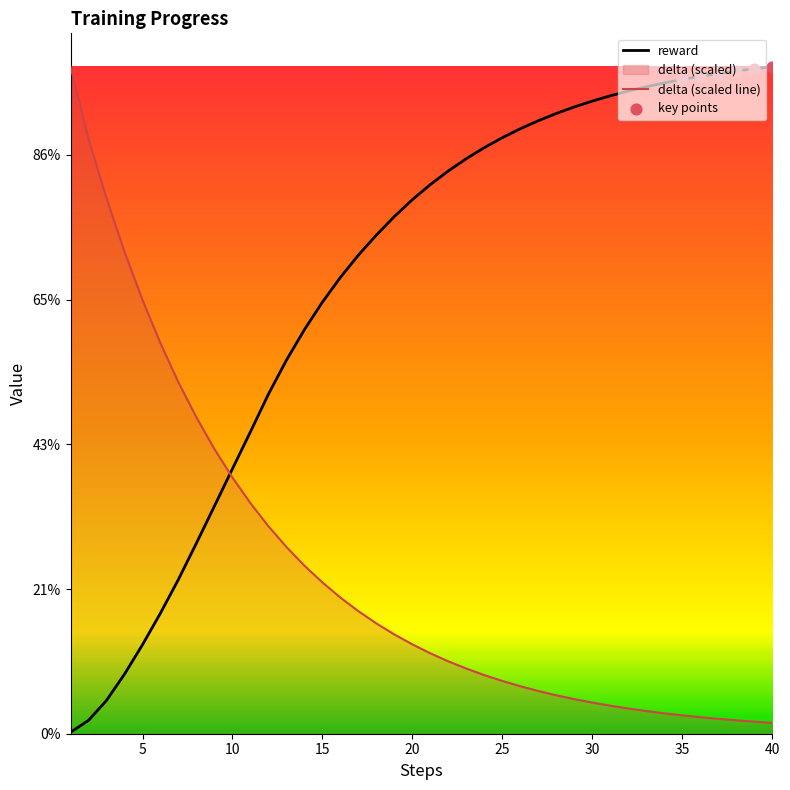

At which category is the sum across all series the highest?

40